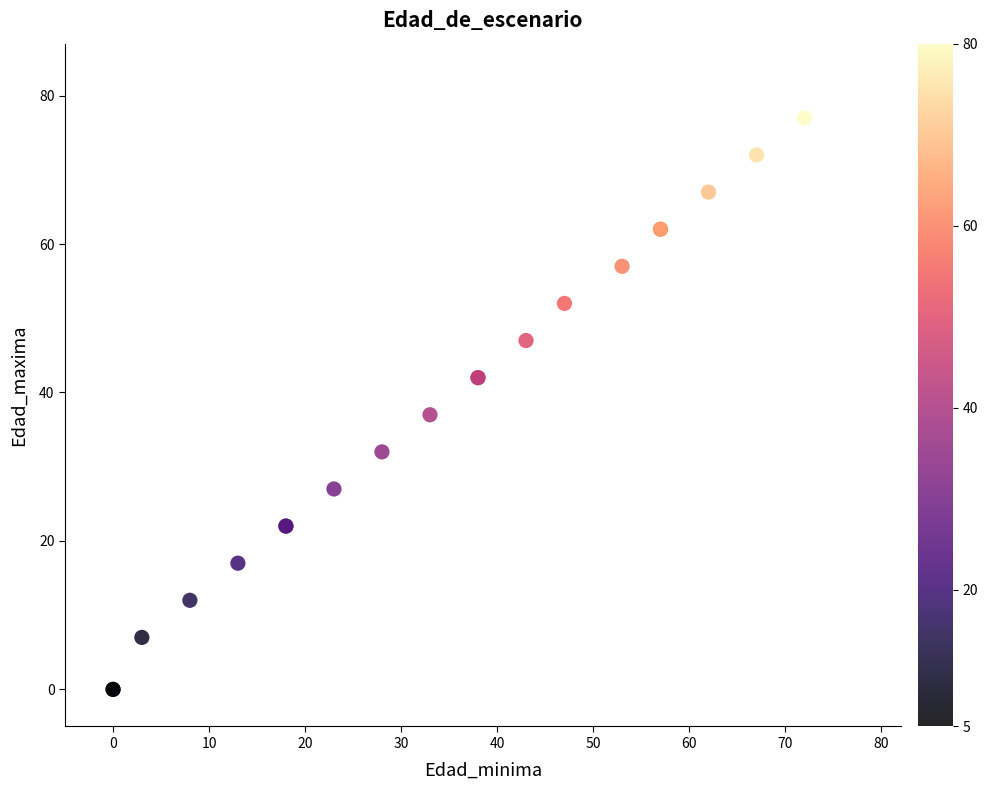

What Y value in the scatter plot is closest to 38?

37